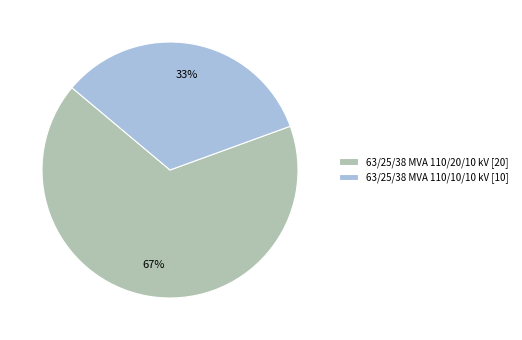

The 63/25/38 MVA 110/10/10 kV slice represents 33% of the pie. True or false?

True